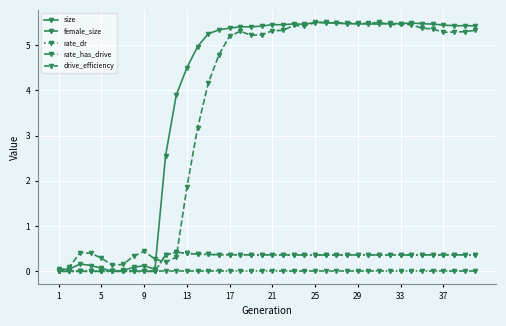

Which series has the largest total across all categories?

size